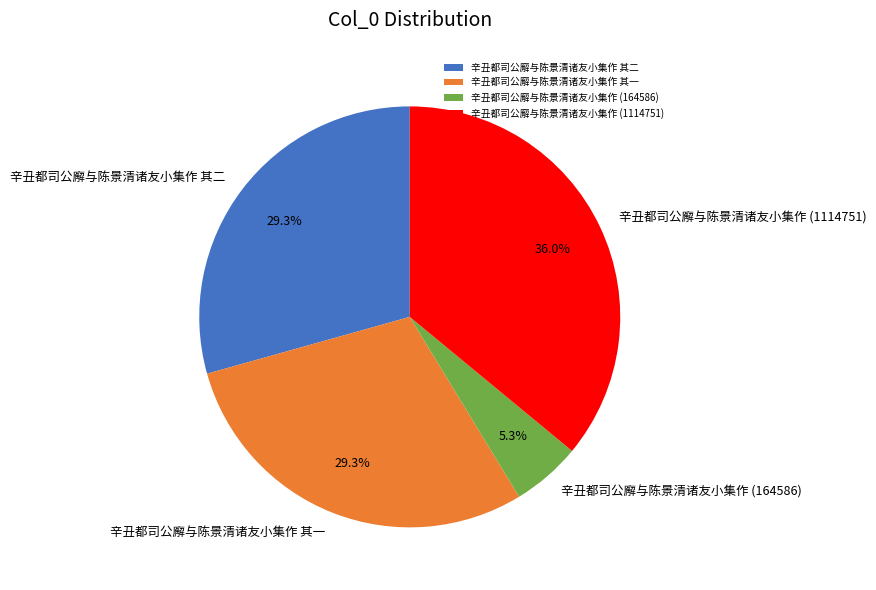

Does 辛丑都司公廨与陈景清诸友小集作 其二 account for over 50% of the chart?

No